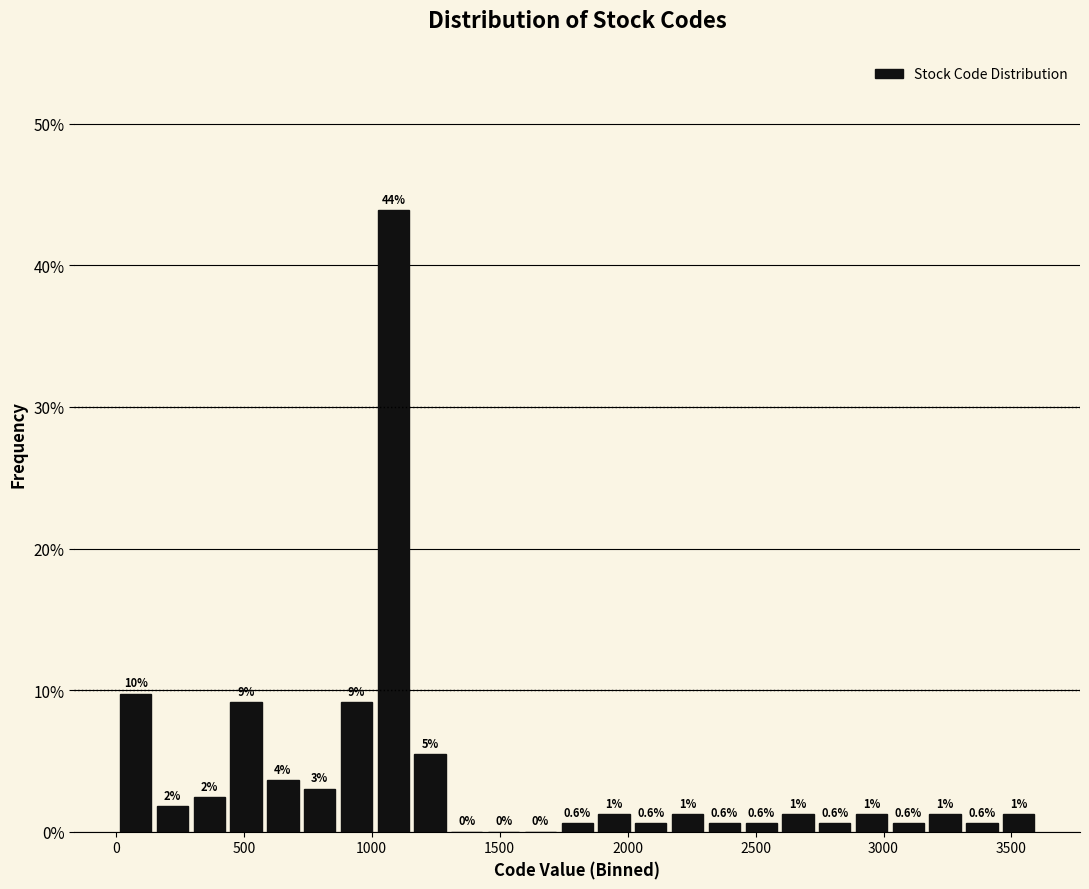

Around what value on the x-axis is the tallest bar? Give the approximate position of its centre, as read against the axis.

1100